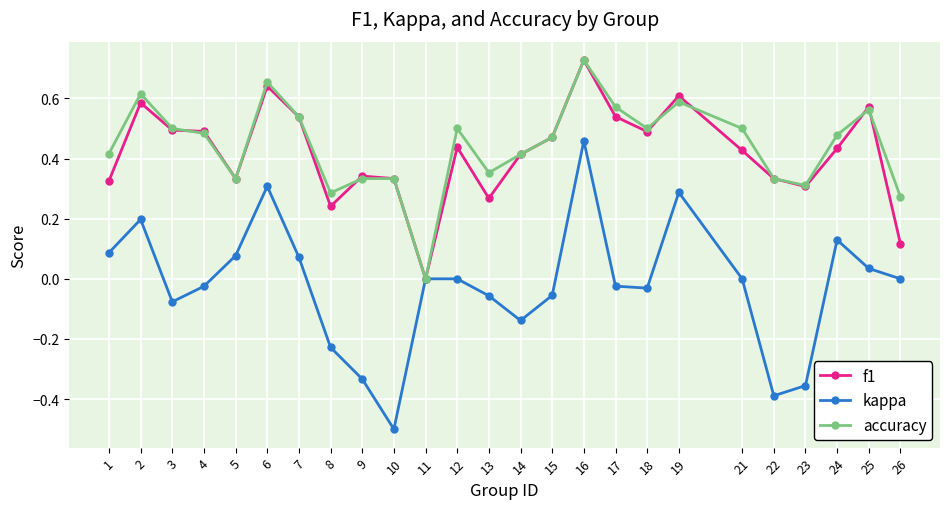

How many interior local valleys does the kappa series have?

5